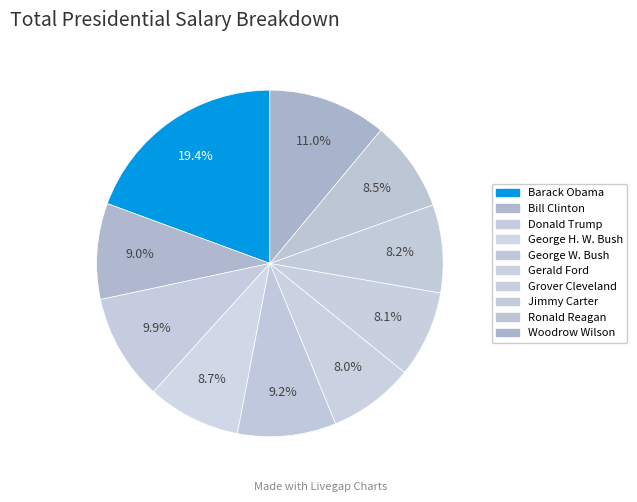

Count the number of slices in the pie.

10